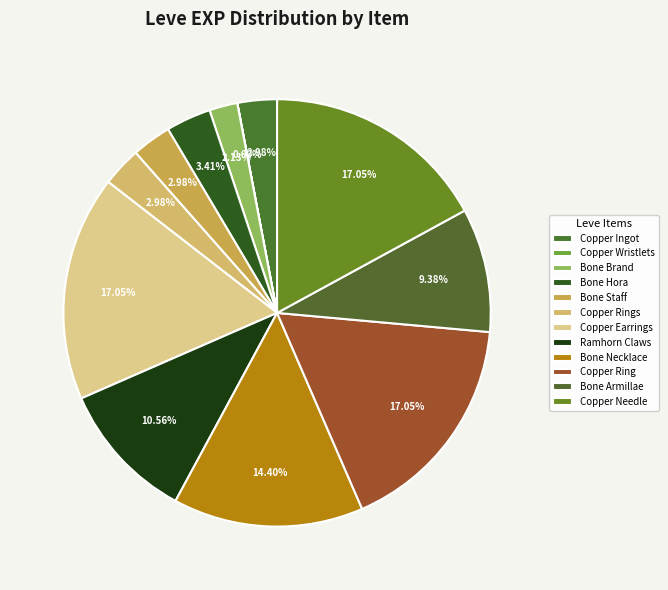

To the nearest percent, what percentage of the pie is Copper Rings?

3%